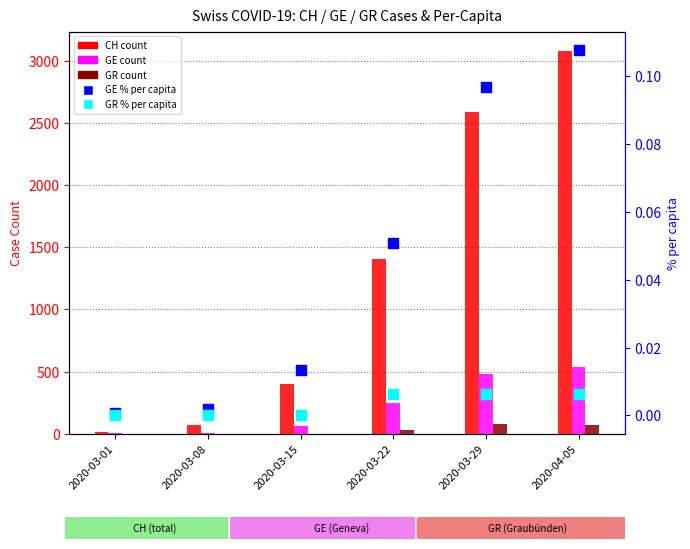

Which series has the largest total across all categories?

CH